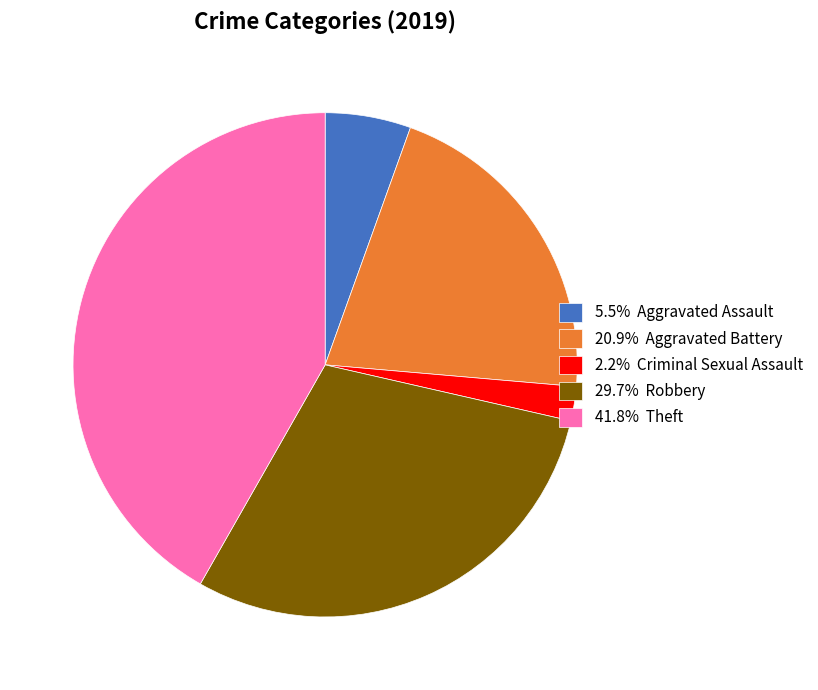

Is there a majority slice in this chart?

No